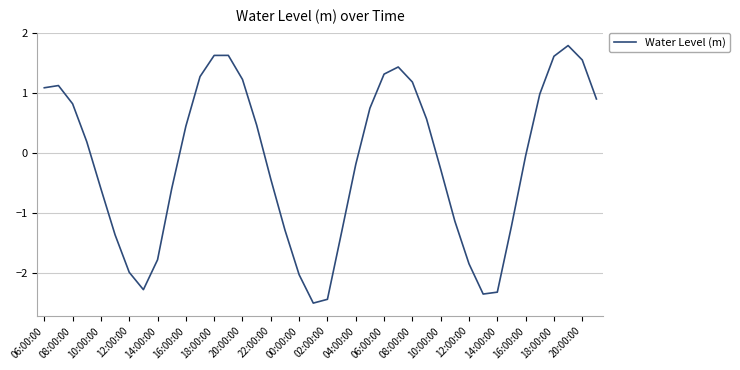

True or false: there are more than 2 points higher than both neighbors.

True